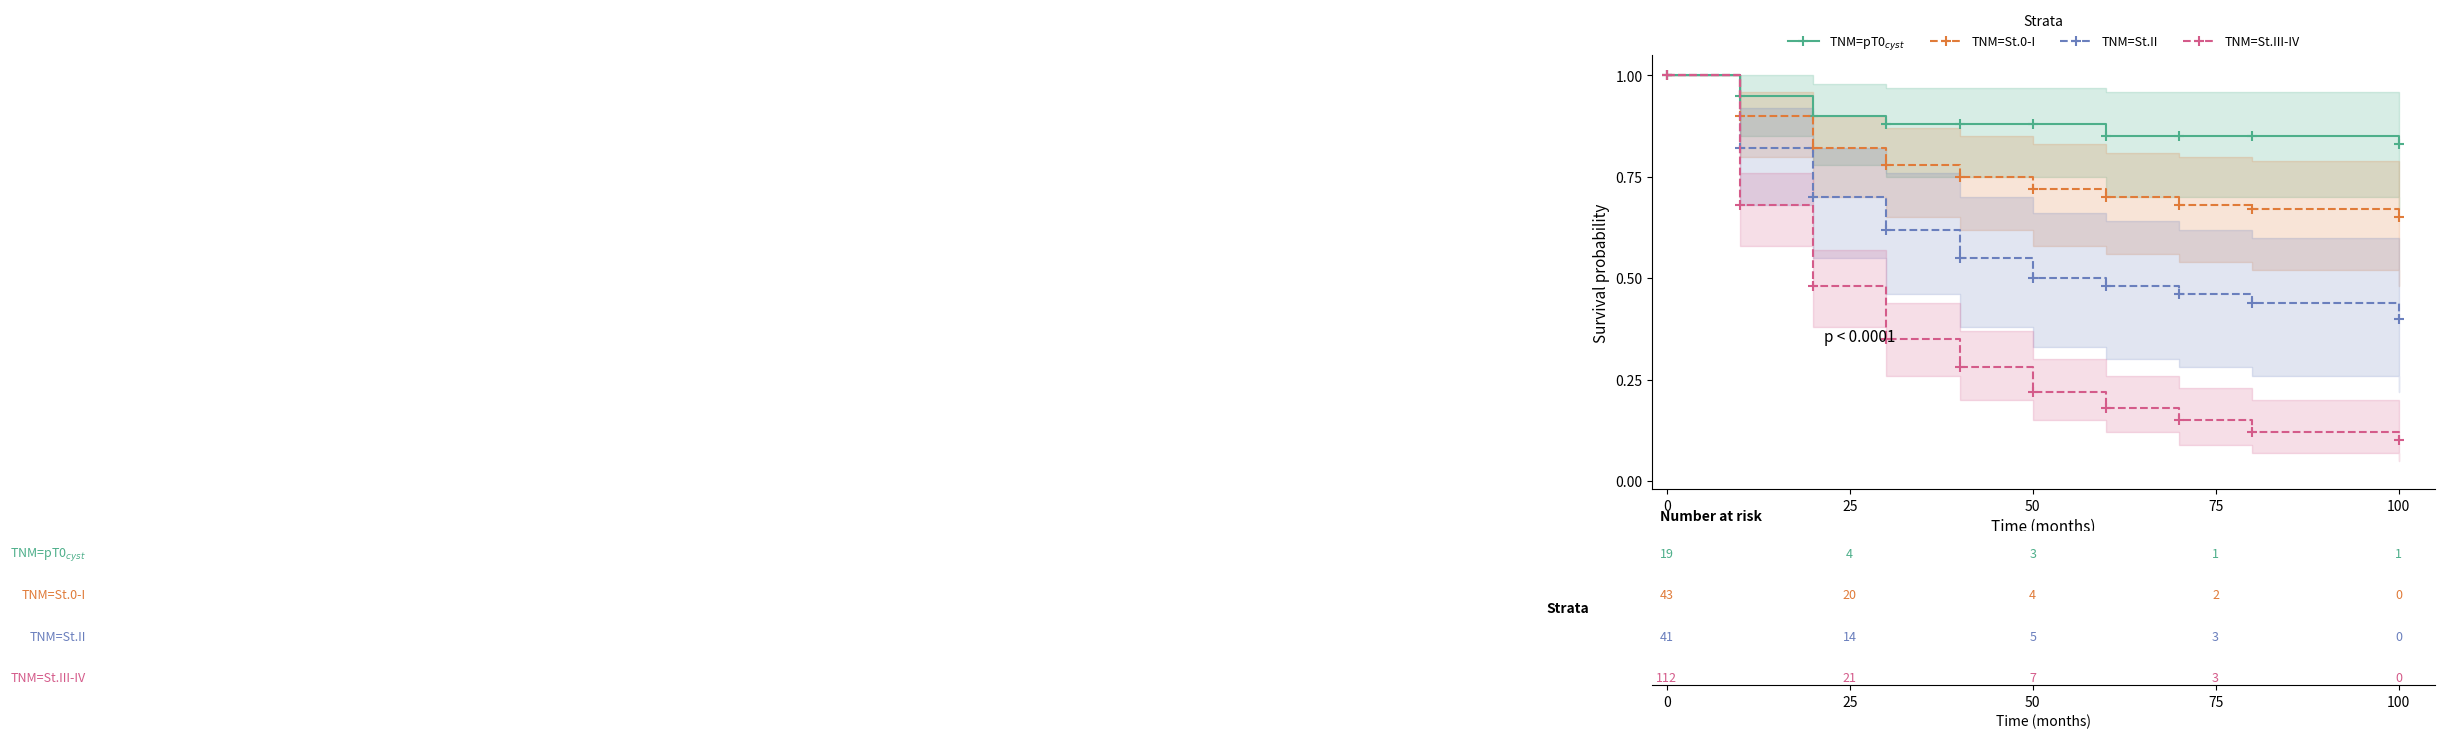

List the series in order of their overall mean, highest first.

TNM=pT0cyst, TNM=St.0-I, TNM=St.II, TNM=St.III-IV